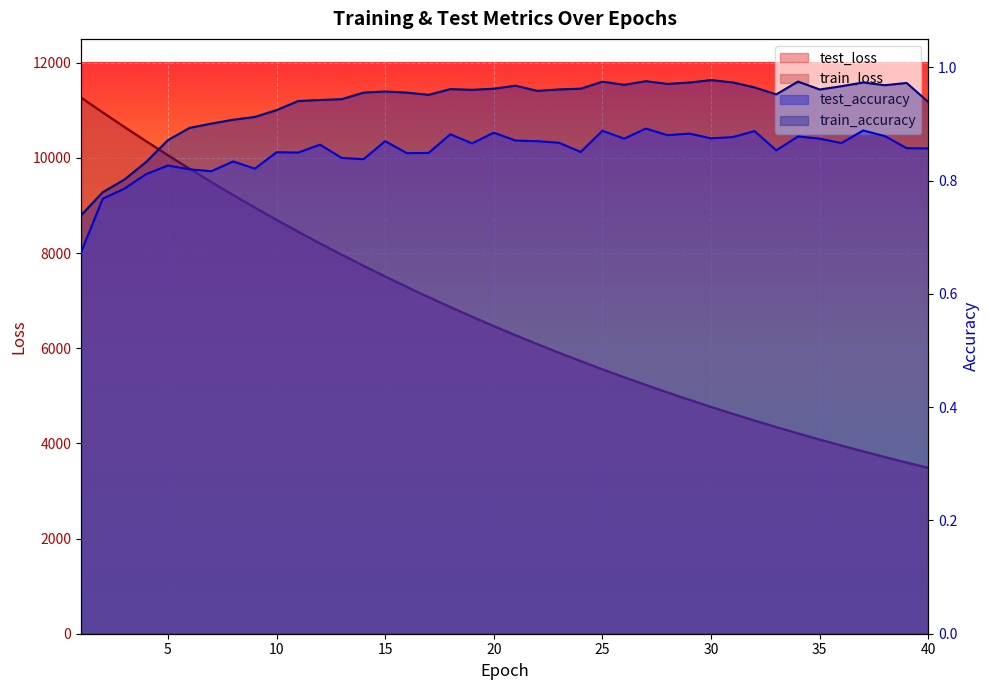

Which series has the widest spread of values?

test_loss